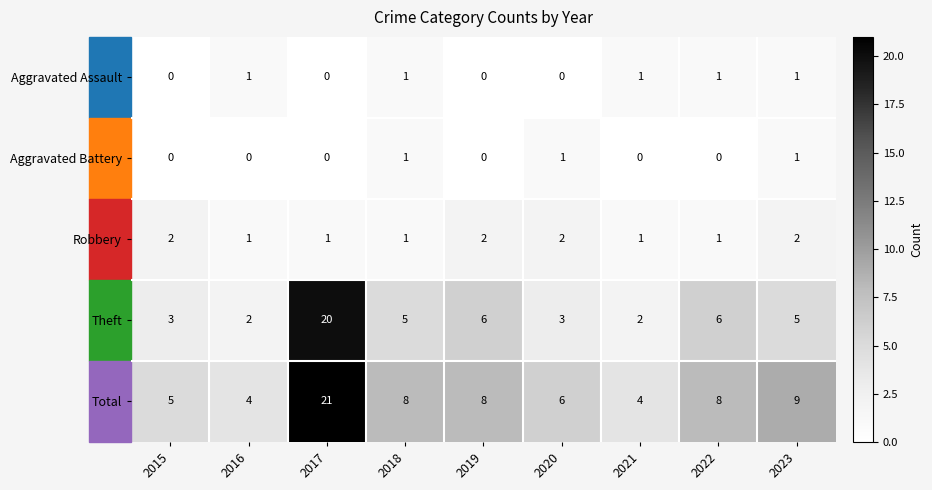

The value of Aggravated Assault at 2016 is 1. True or false?

True